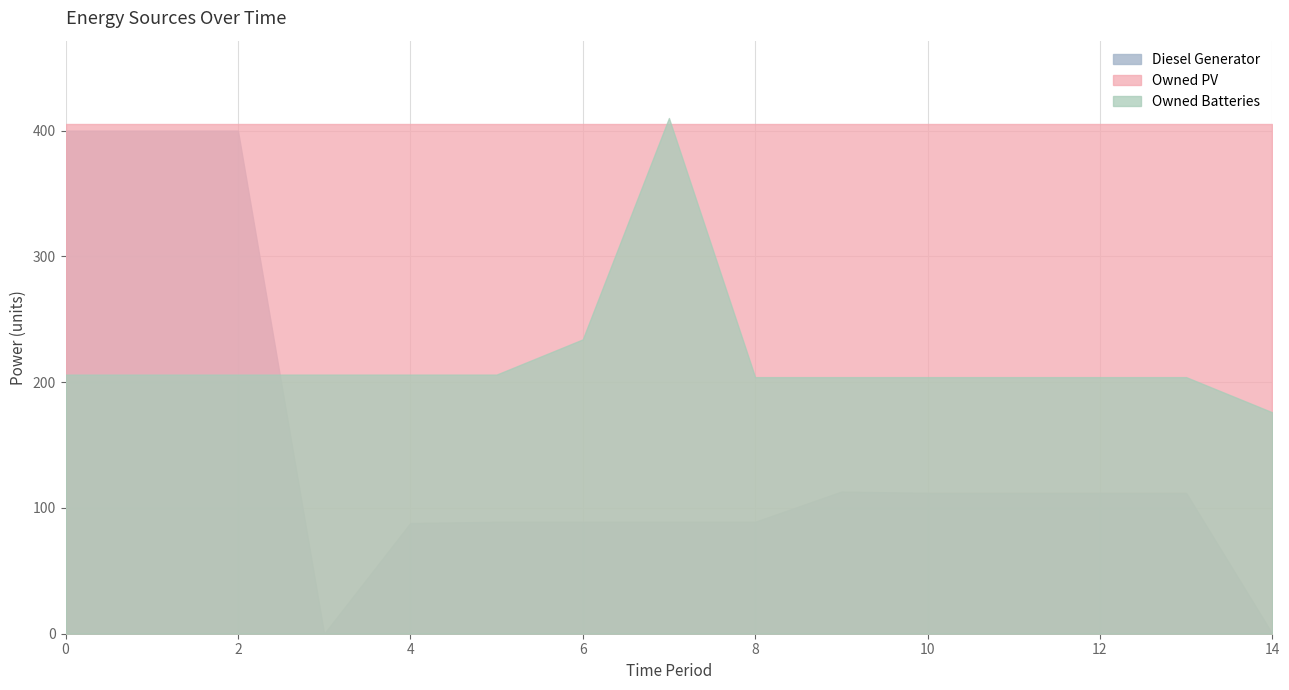

List the series in order of their overall mean, lowest first.

Diesel Generator, Owned Batteries, Owned PV